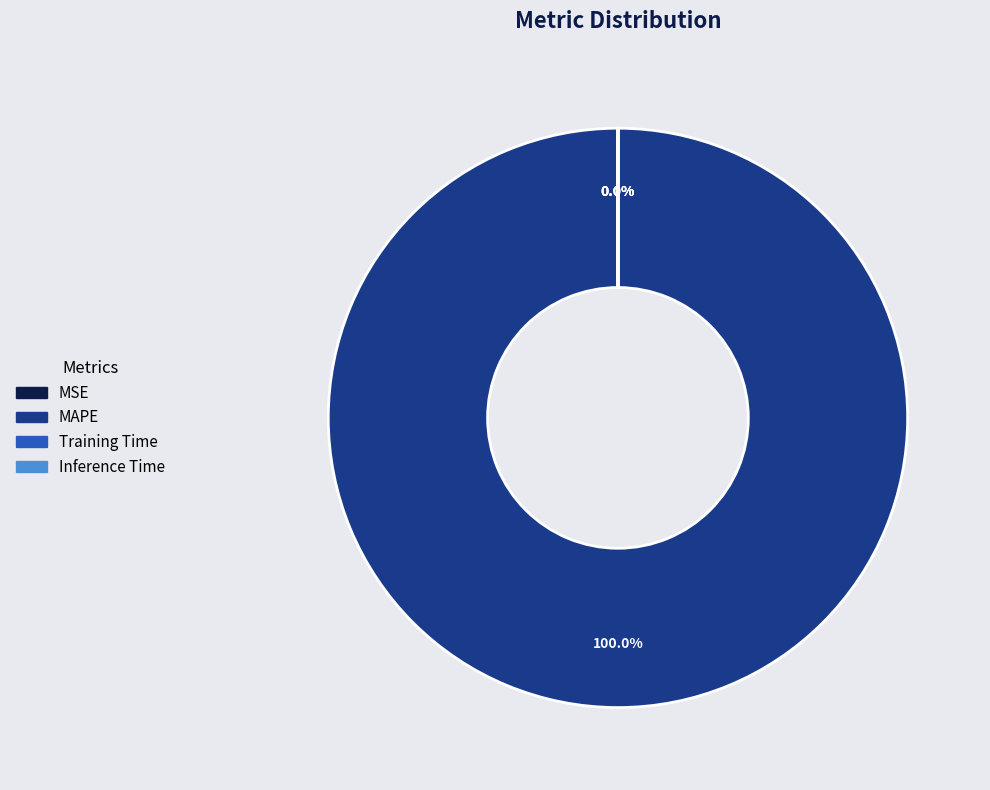

True or false: Training Time accounts for 7% of the total.

False